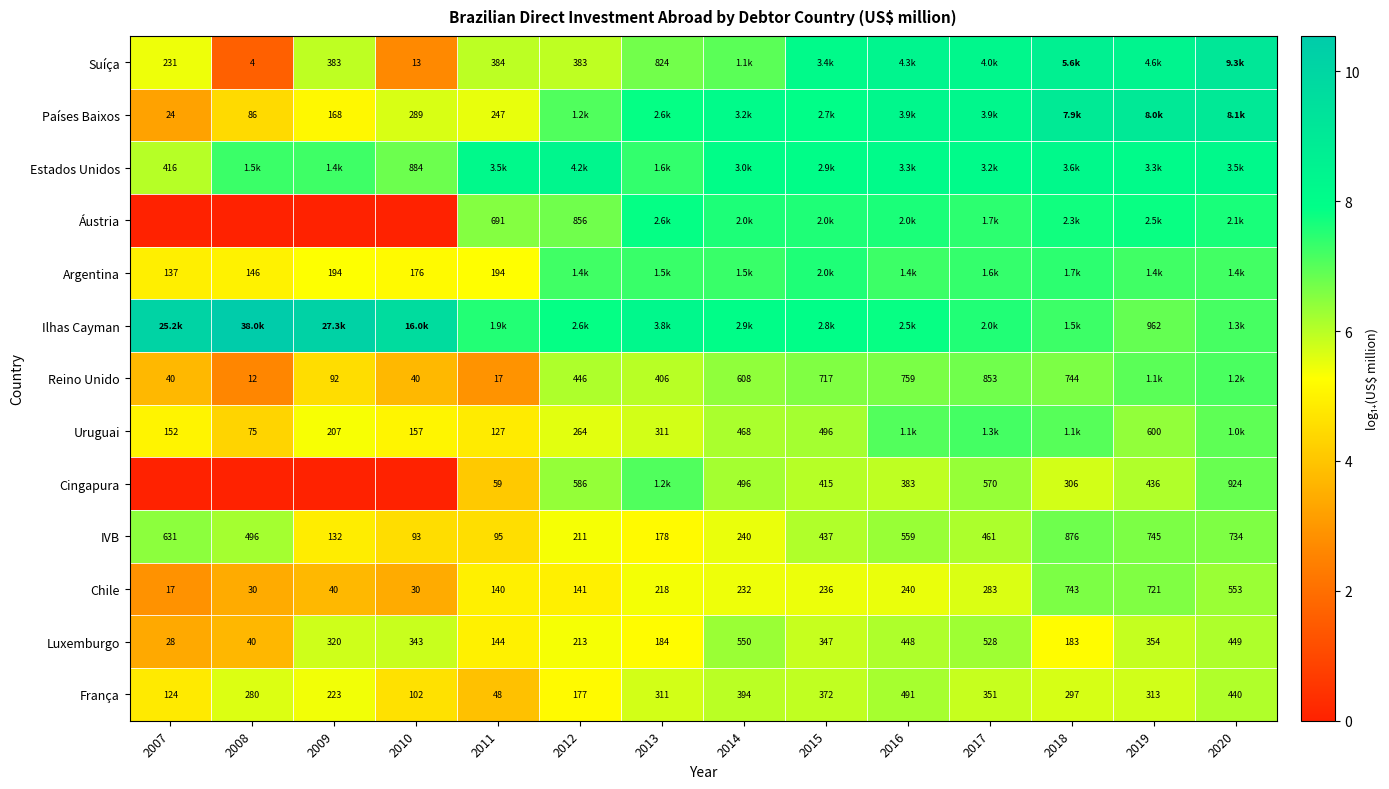

How many data points in Luxemburgo are less than 343?

7